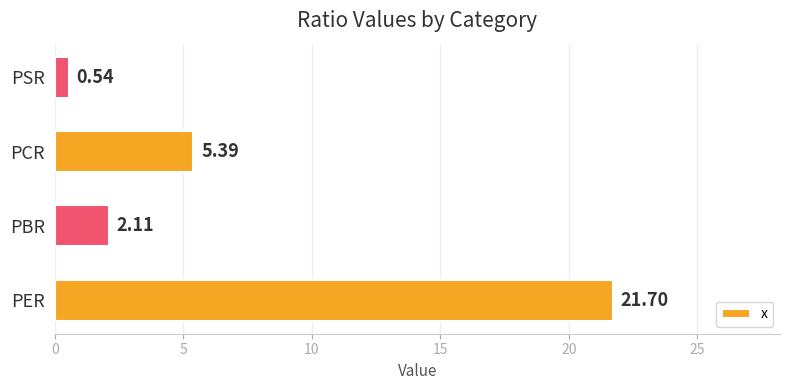

What is the difference between the second highest and second lowest values?

3.3